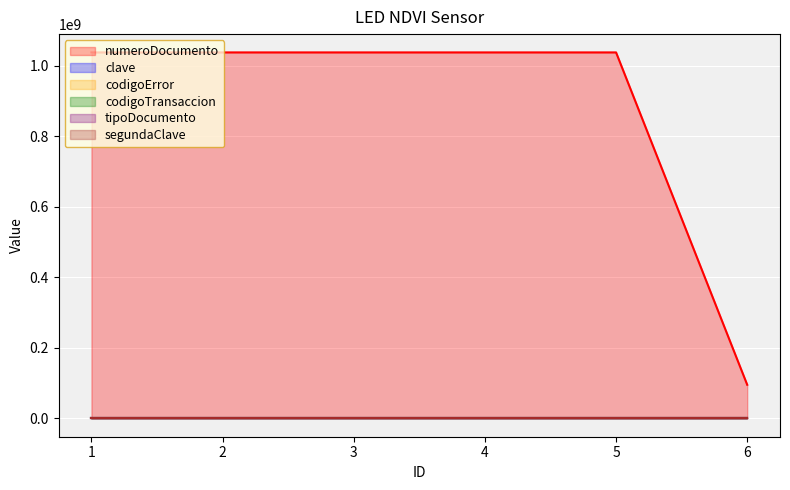

Between 4 and 1, which is larger?

4